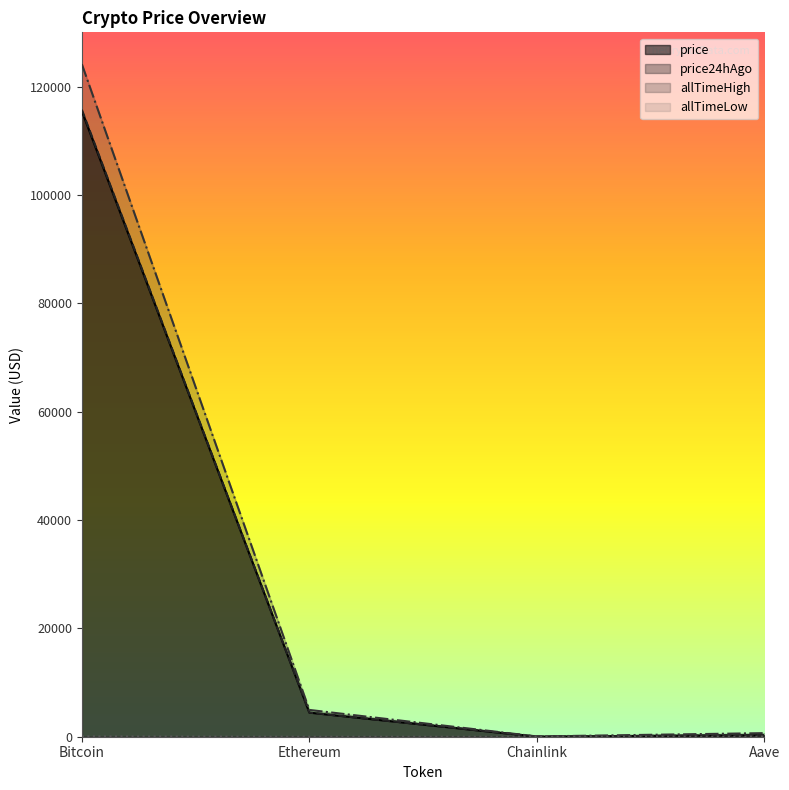

Is the value of price24hAgo at Chainlink greater than the value of allTimeLow at Bitcoin?

No